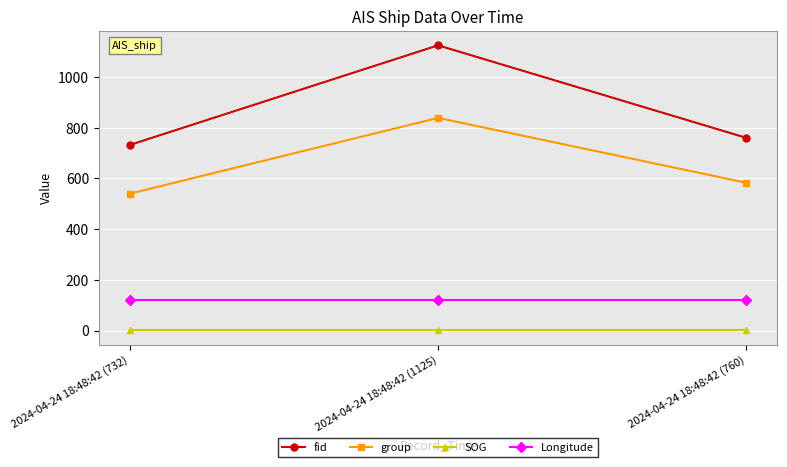

The SOG series shows 0.8 at 2024-04-24 18:48:42 (1125). True or false?

True